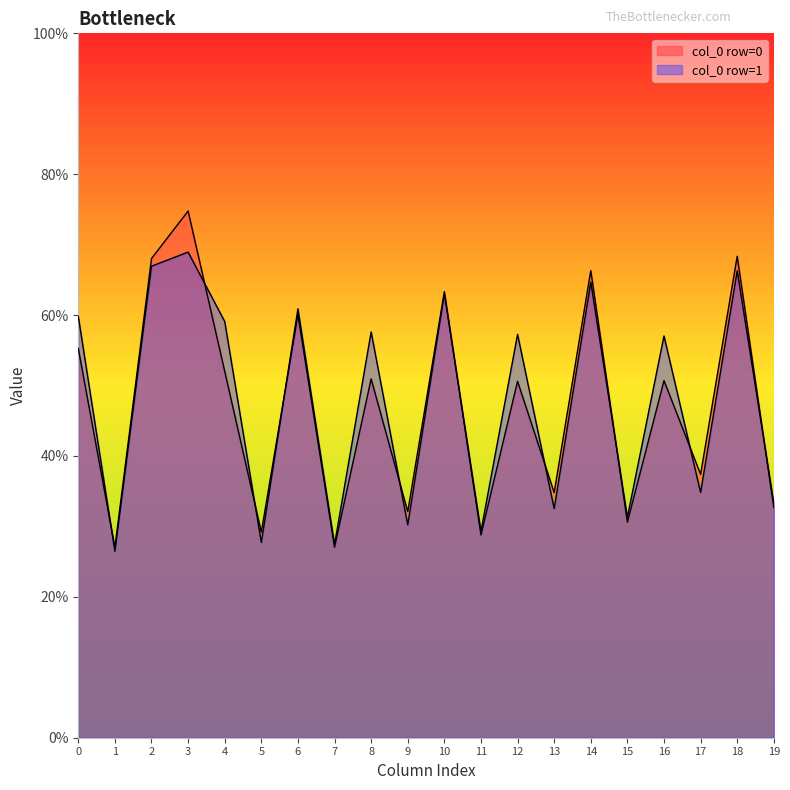

True or false: col_5 has a value of 27.7 at 1.

True